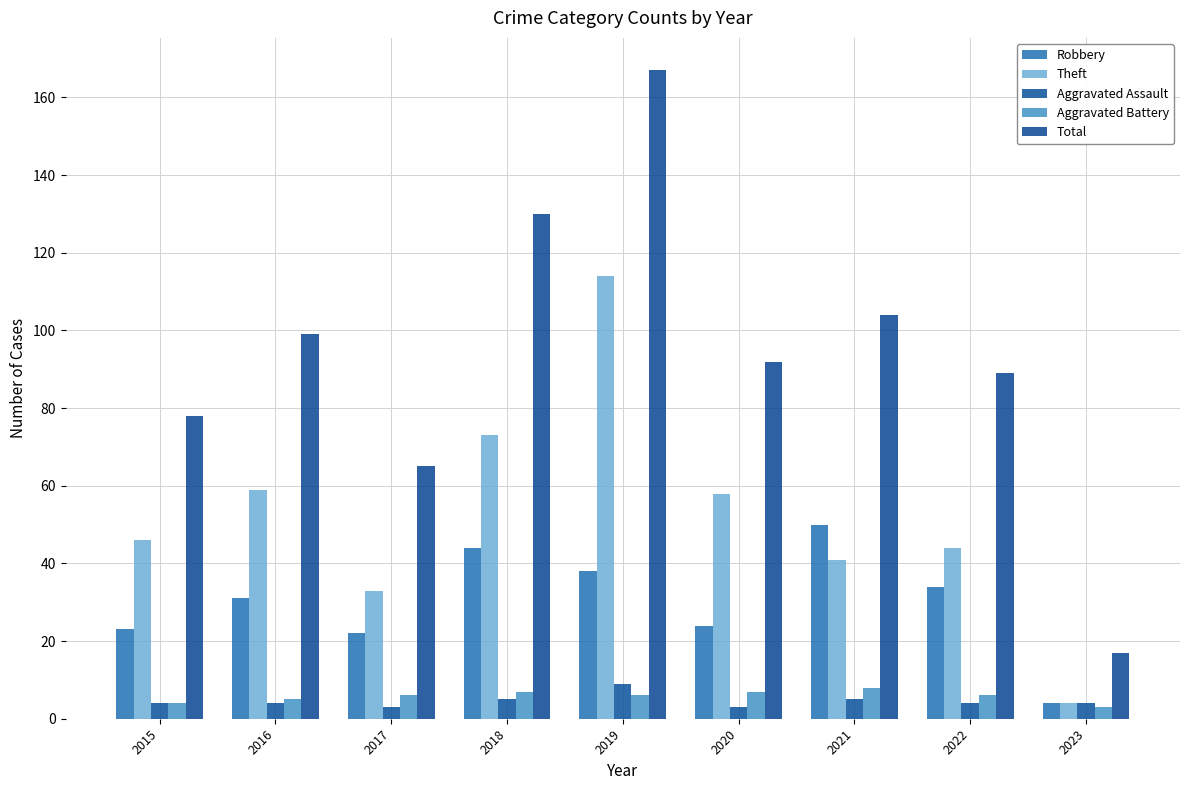

What is the total value across all series at 2021?

208